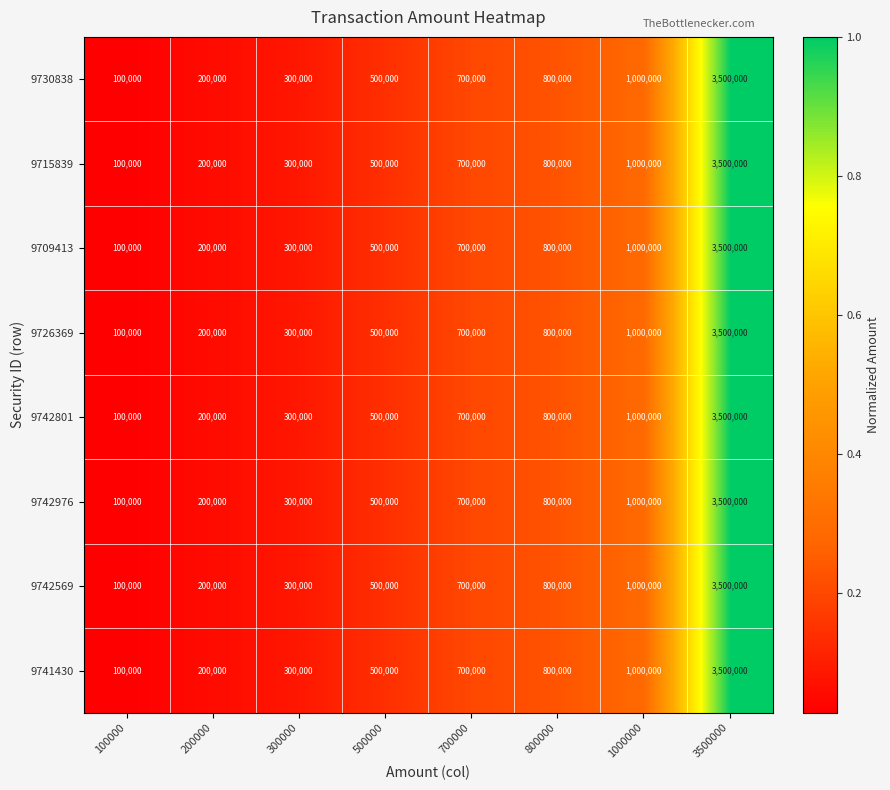

The 9709413 series shows 800000 at 800000. True or false?

True